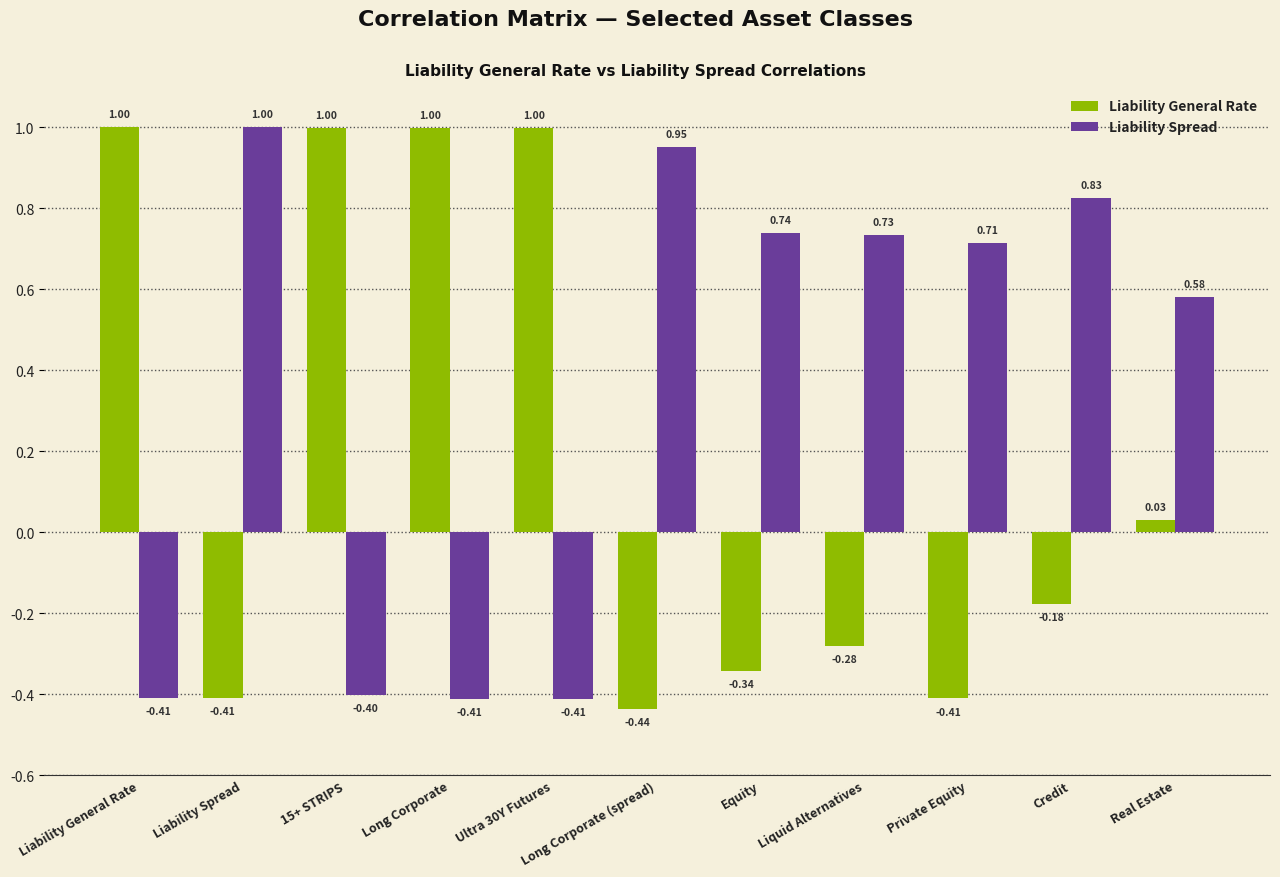

Rank the series by their average value, from highest to lowest.

Liability Spread, Liability General Rate